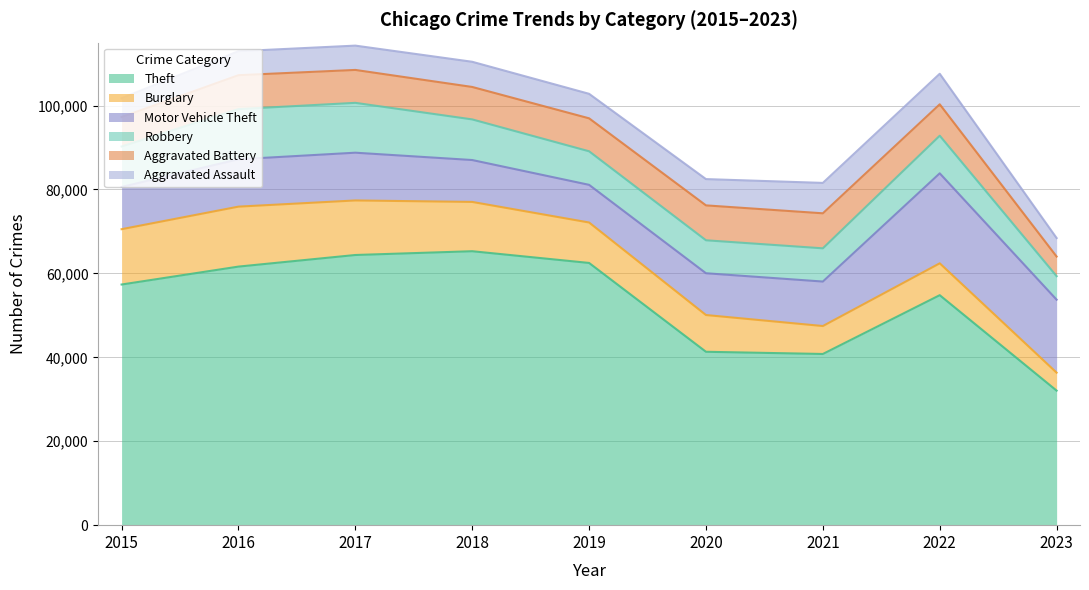

Where is Aggravated Assault nearest to the value 5844?

2019